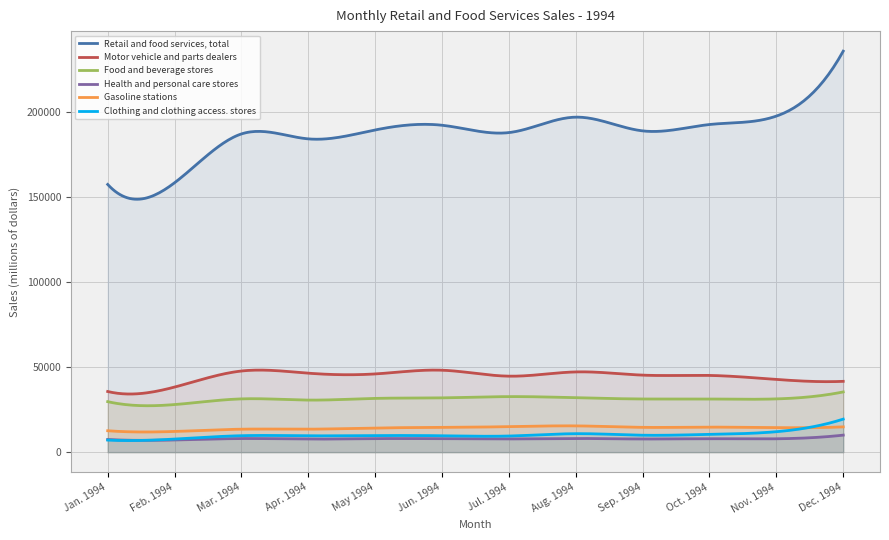

True or false: Clothing and clothing access. stores has a value of 10846 at Aug. 1994.

True